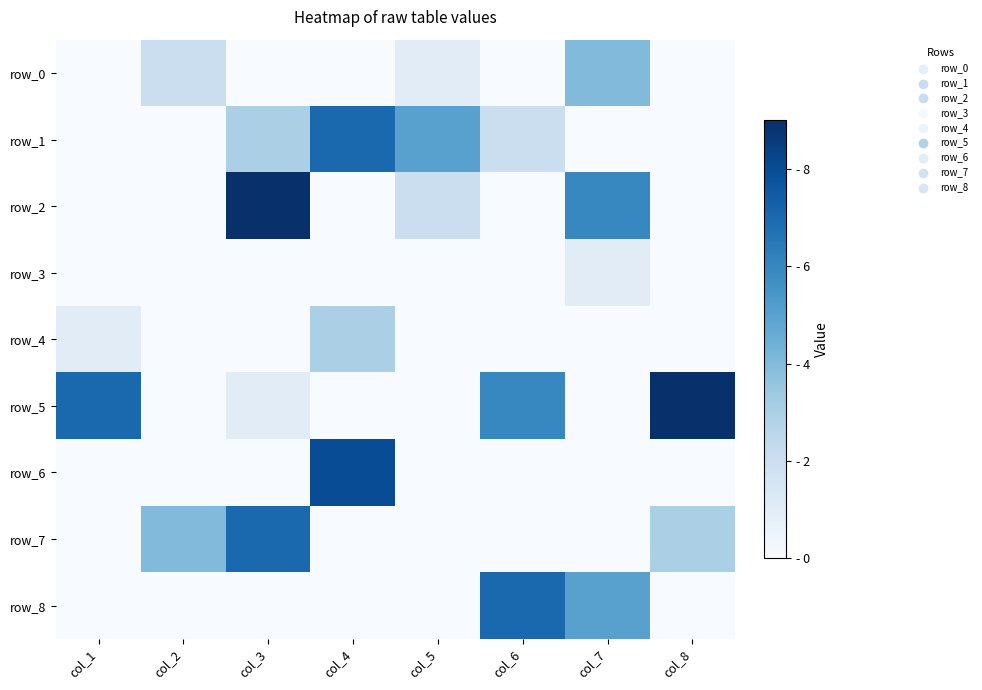

How many series are shown in this chart?

9